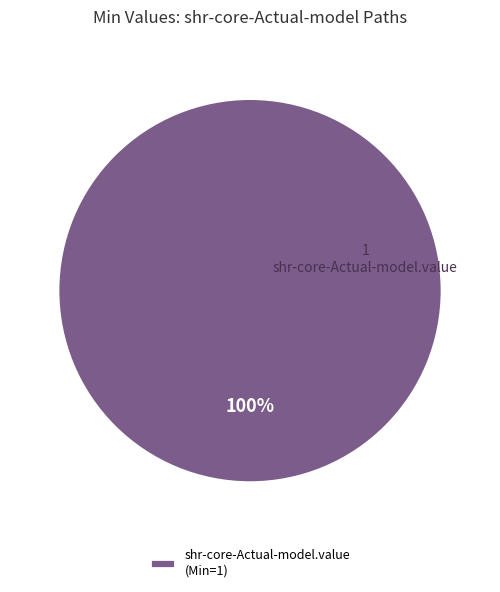

What percentage is the shr-core-Actual-model.value slice, to the nearest percent?

100%